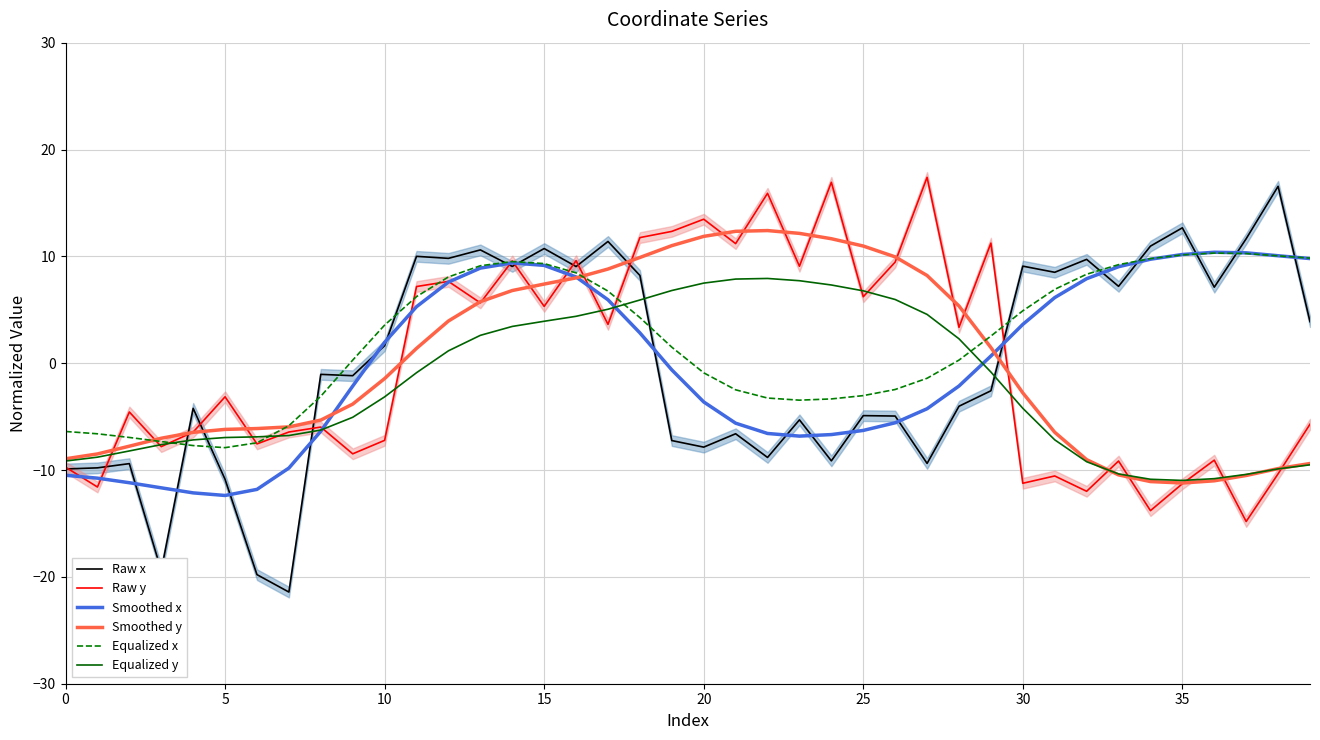

The Raw x series shows 1.6 at 10. True or false?

True